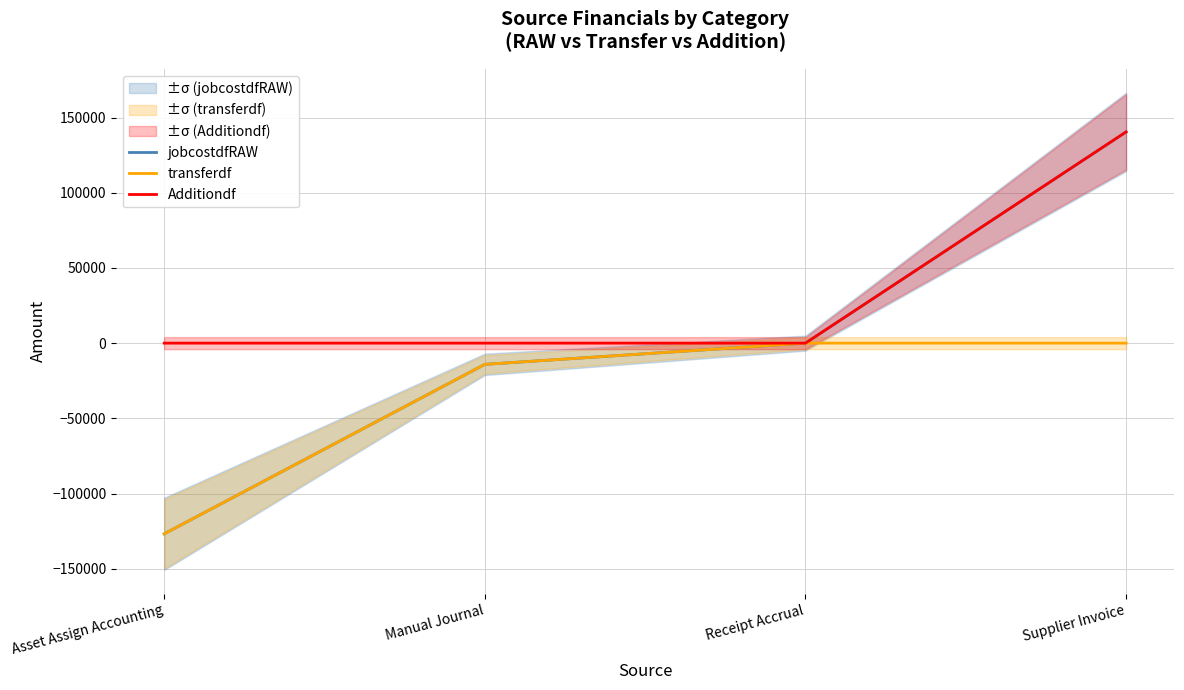

At Supplier Invoice, list the series in order from smallest to largest.

transferdf, jobcostdfRAW, Additiondf